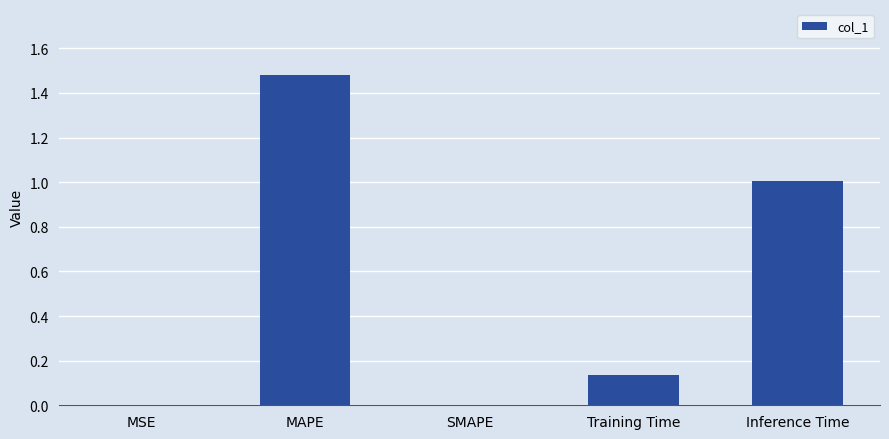

Between Inference Time and MSE, which is larger?

Inference Time